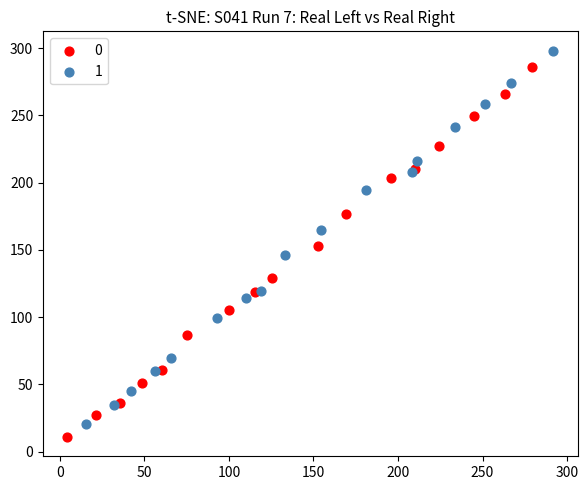

What are all the series names shown in the legend?

0, 1